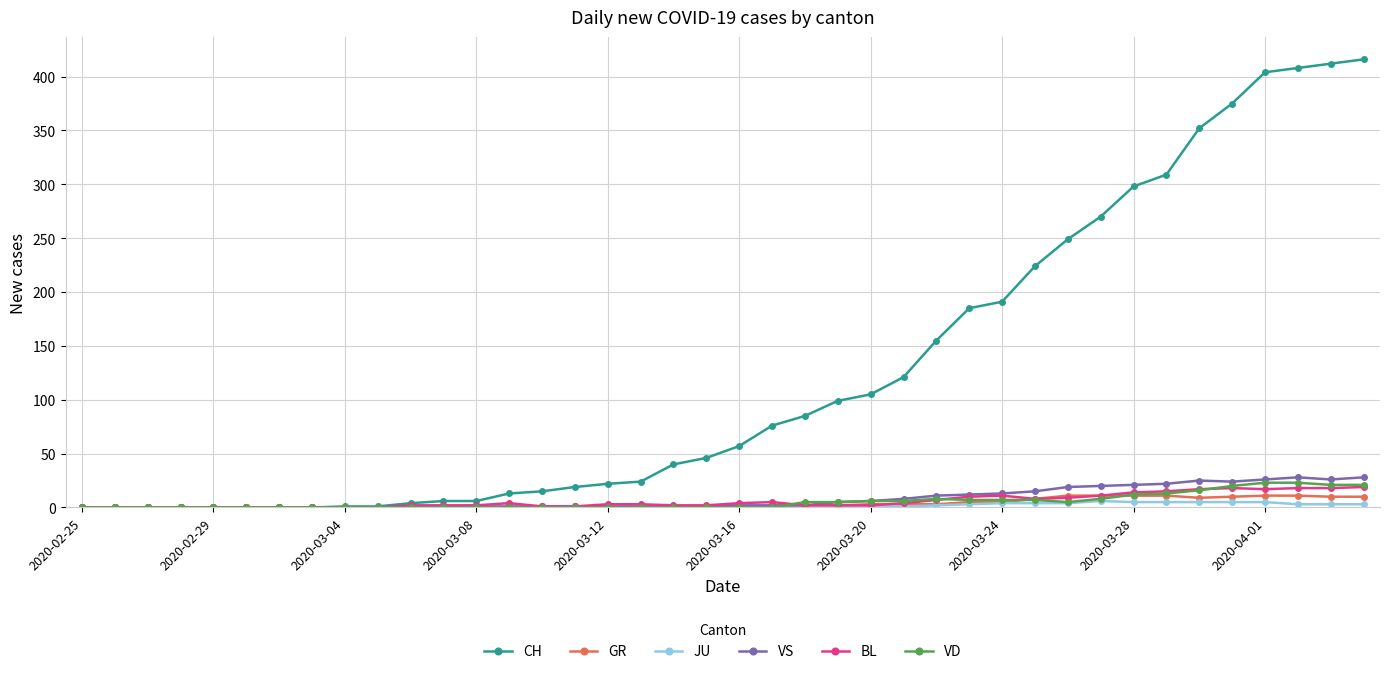

Which series has the largest total across all categories?

CH